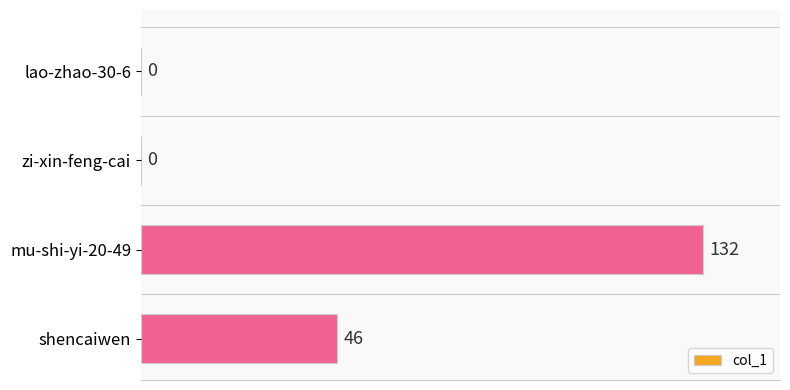

How many series are shown in this chart?

1